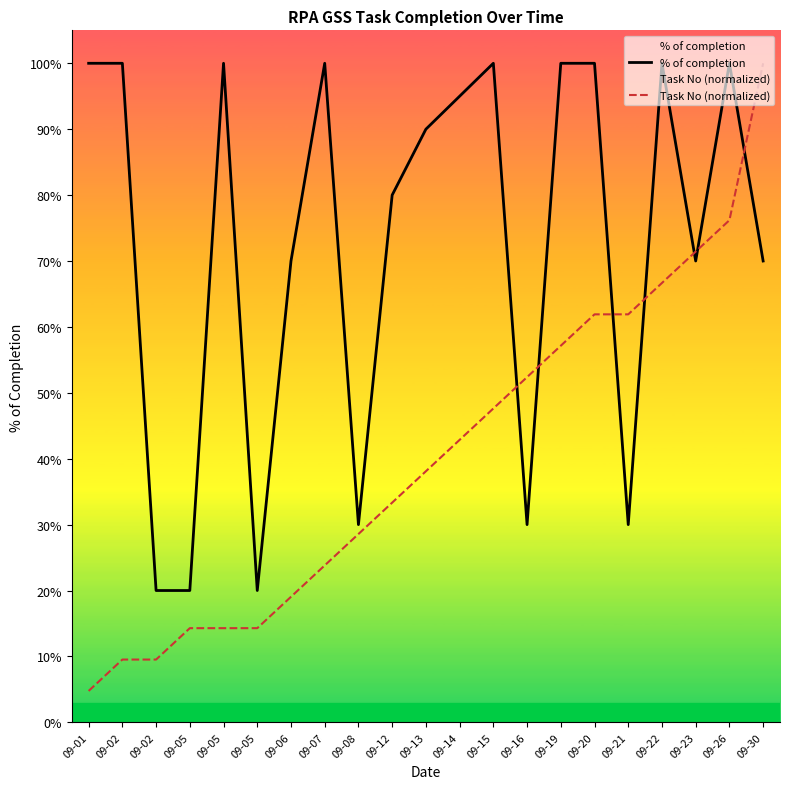

Which series has the largest range (max minus min)?

Task No (normalized)